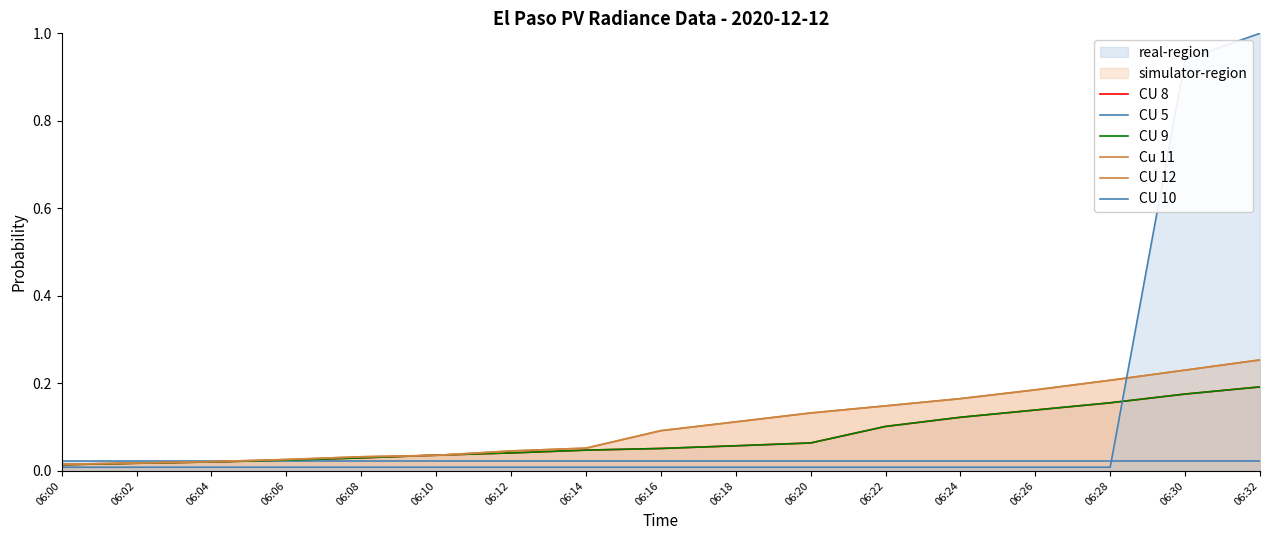

Rank the series at 06:14 from lowest to highest value.

CU 10, CU 5, CU 8, CU 9, Cu 11, CU 12